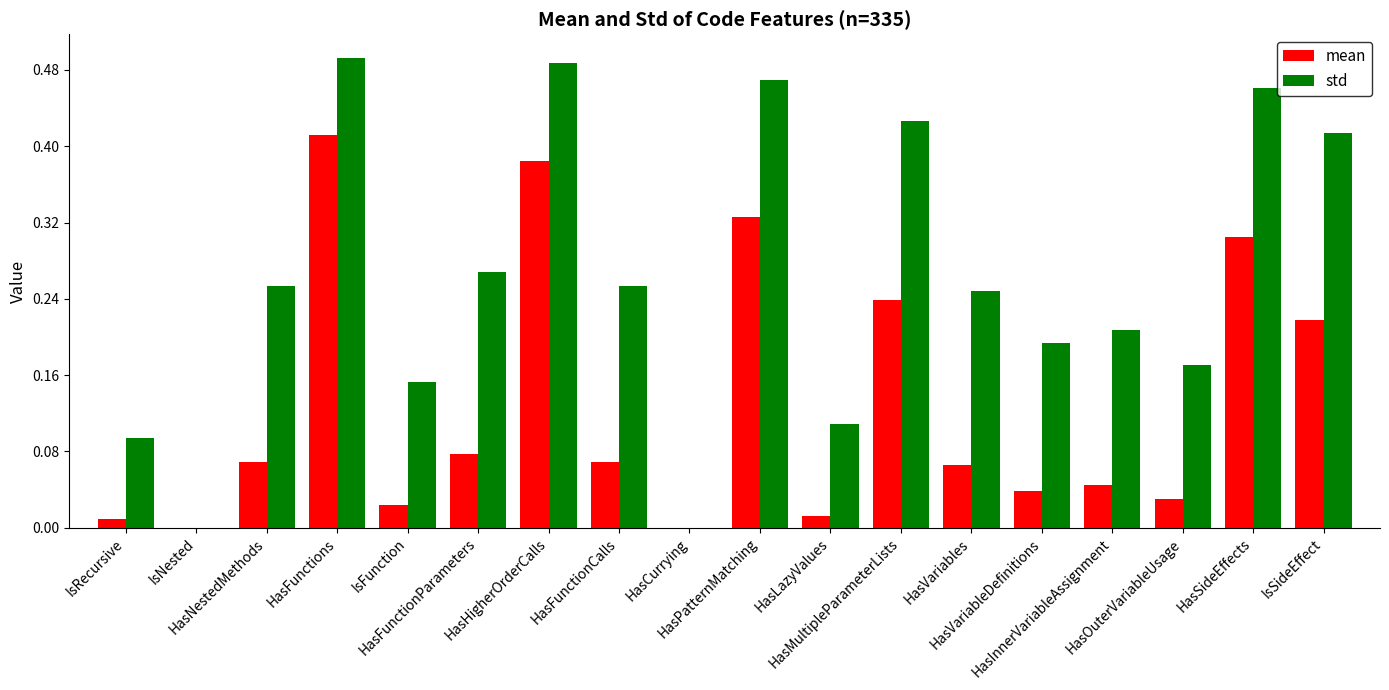

Which series has the largest total across all categories?

std